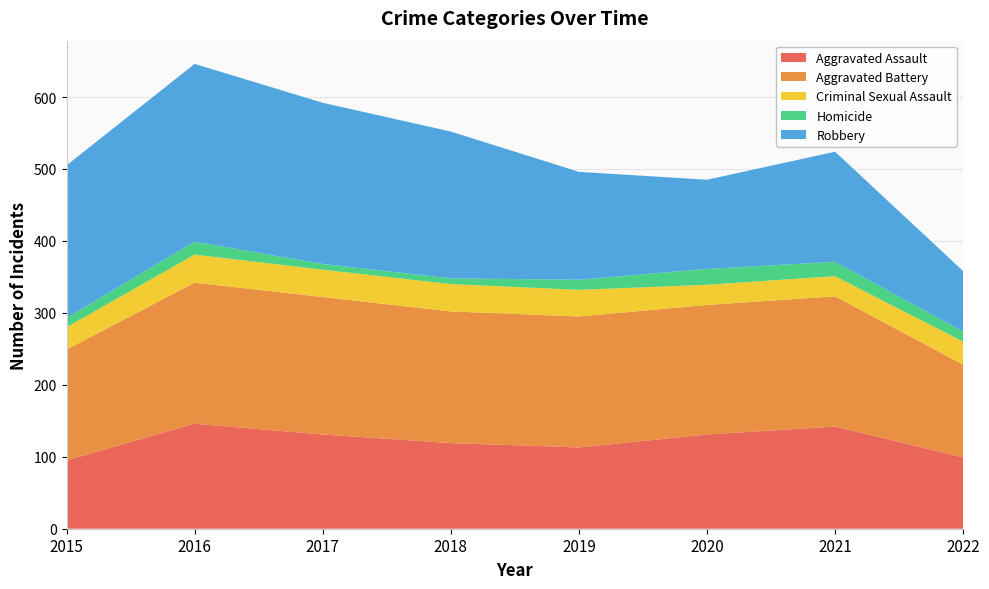

Reading left to right, extract all data points from this chart.

Aggravated Assault: 2015=95	2016=146	2017=131	2018=119	2019=113	2020=131	2021=142	2022=99
Aggravated Battery: 2015=154	2016=196	2017=191	2018=183	2019=182	2020=180	2021=181	2022=129
Criminal Sexual Assault: 2015=31	2016=39	2017=38	2018=38	2019=37	2020=28	2021=28	2022=32
Homicide: 2015=13	2016=18	2017=8	2018=8	2019=14	2020=22	2021=20	2022=14
Robbery: 2015=212	2016=247	2017=224	2018=204	2019=150	2020=124	2021=153	2022=84